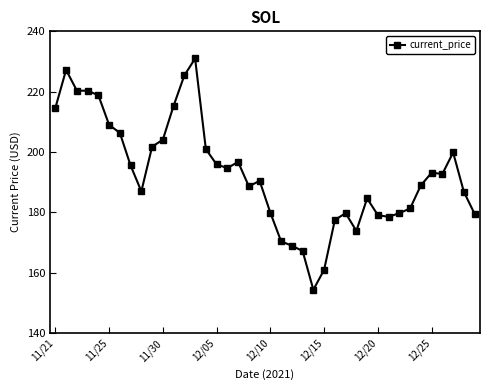

What is the value of the 18th point from the left?

196.7